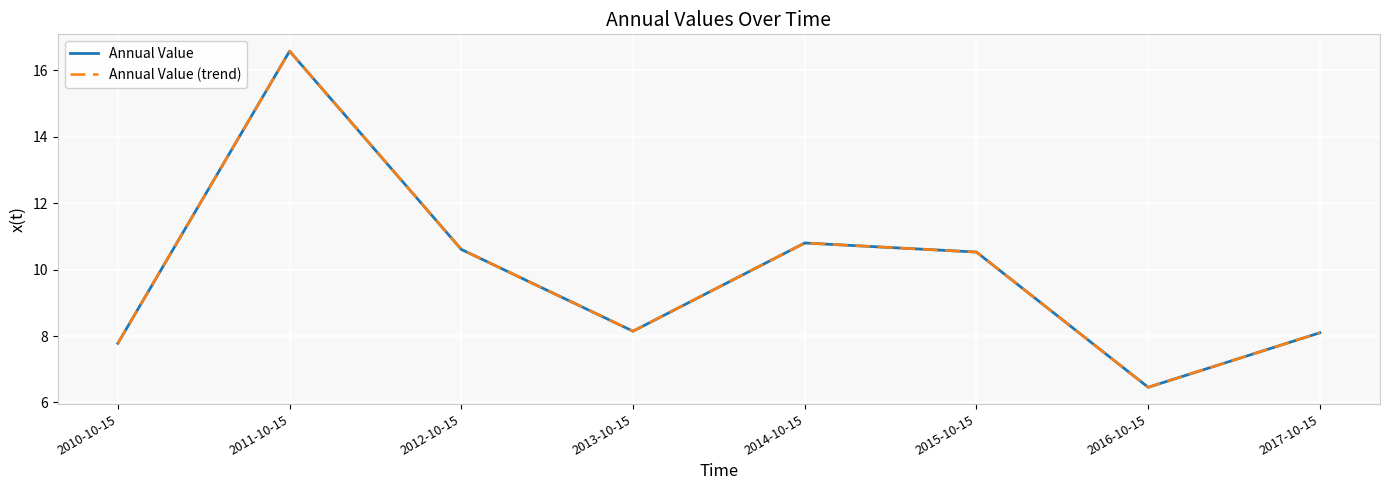

Where does the Annual Value (trend) series first go above 10?

2011-10-15